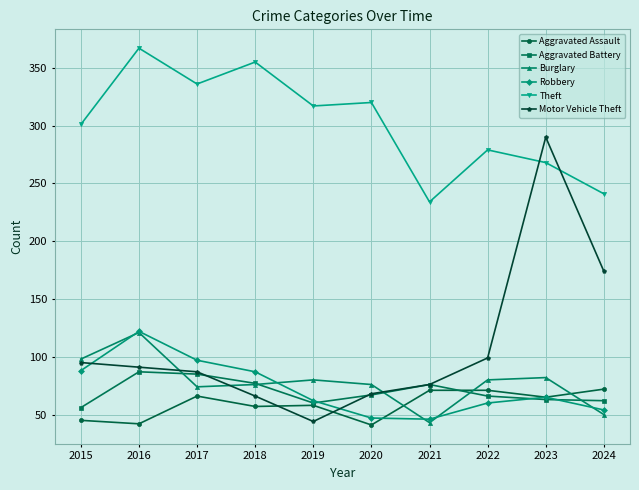

What is the approximate value of Motor Vehicle Theft at 2023?

290